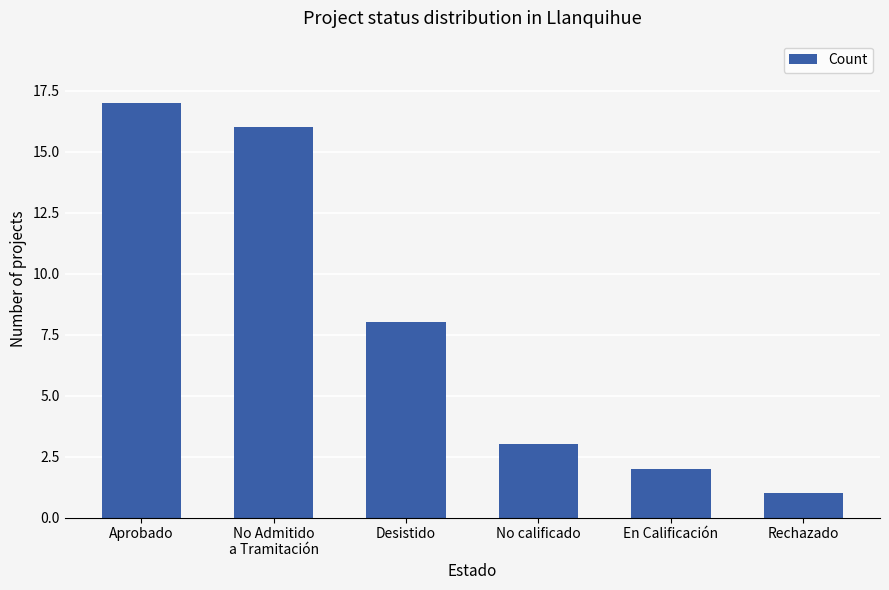

What is the label of the 3rd bar from the right?

No calificado